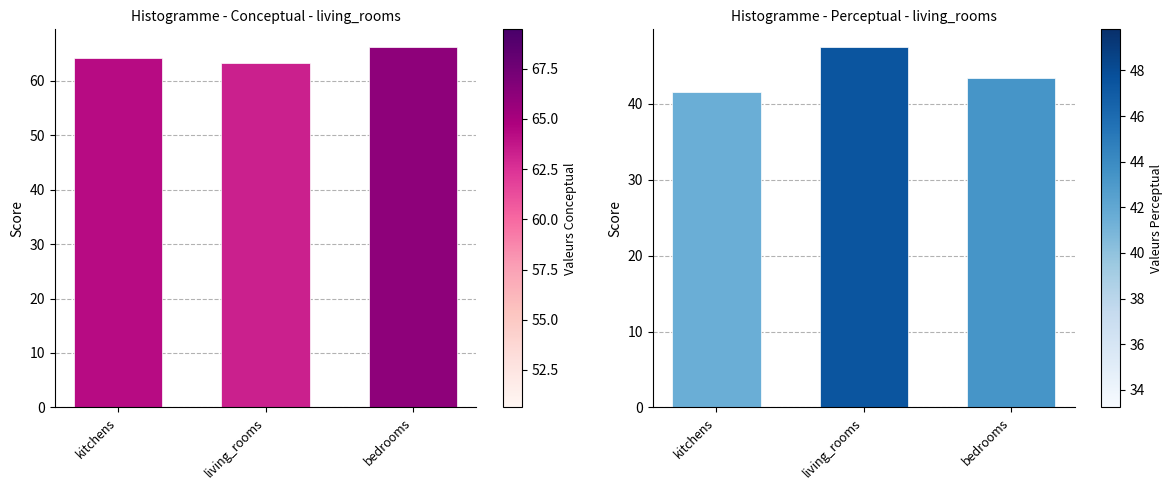

What is the lowest value of the perceptual series?

41.5